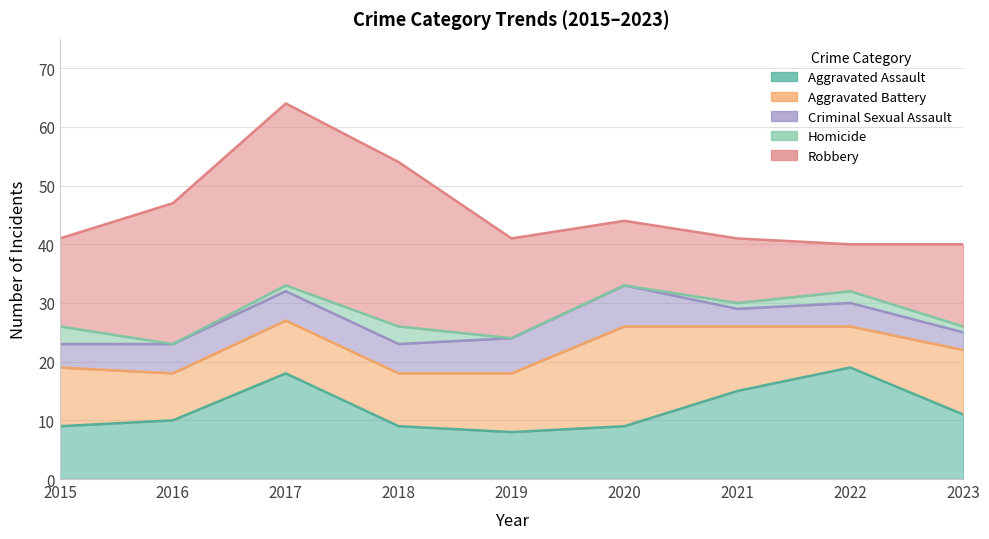

True or false: Aggravated Battery has more than 0 points higher than both neighbors.

True